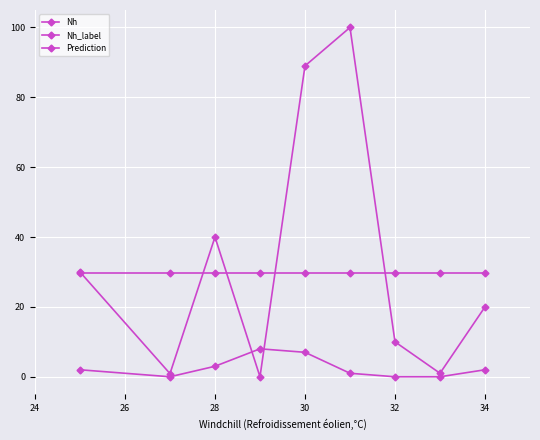

Is this an area chart (filled region under the line)?

No